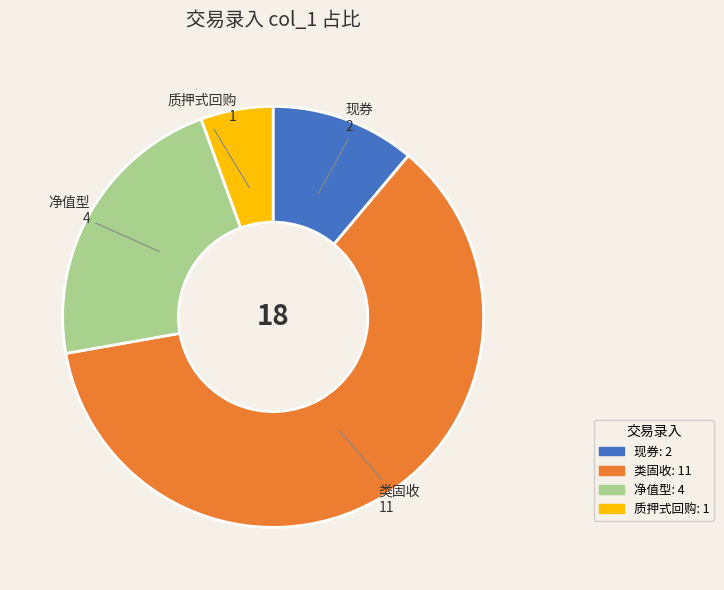

Which has a higher value, 类固收 or 现券?

类固收